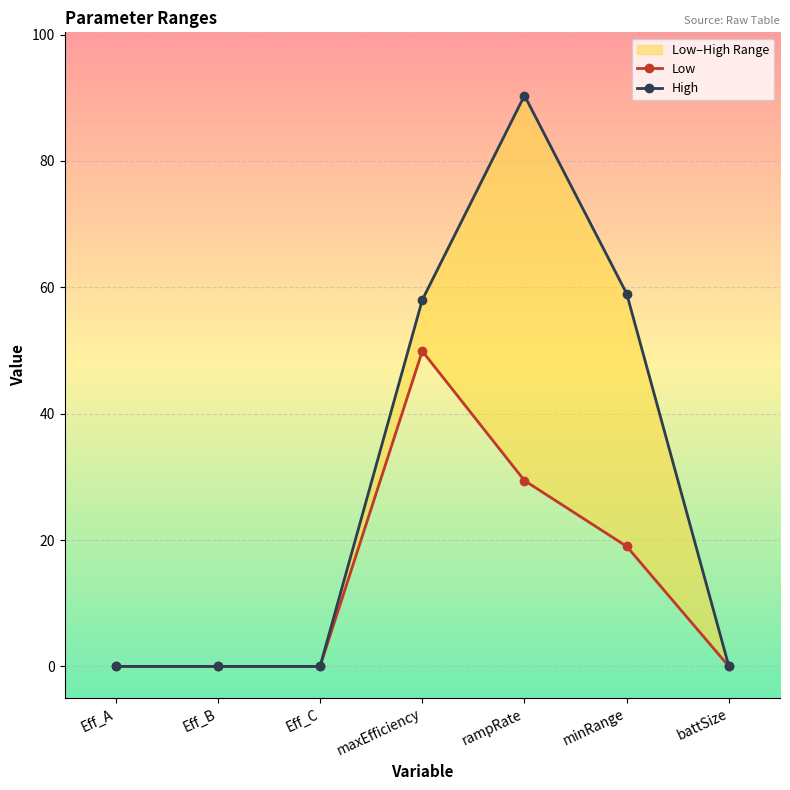

What is the greatest value displayed?

90.4